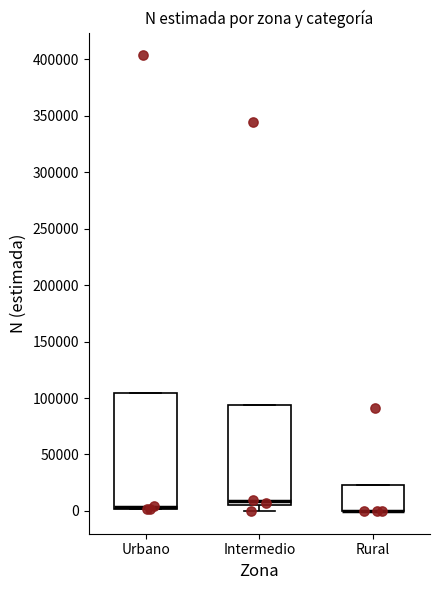

Reading left to right, transcribe this box plot: for each box, give where its median line is, the range the box spans, and where its two whiskers end, as read against the y-axis. The values are not printed on the chart, so give them approximately, as read against the axis.

Urbano: median 5000 (drawn on the box's lower edge), box 0 to 105000, whiskers 0 to 105000
Intermedio: median 10000, box 5000 to 95000, whiskers 0 to 95000
Rural: median 0 (drawn on the box's lower edge), box 0 to 25000, whiskers 0 to 25000